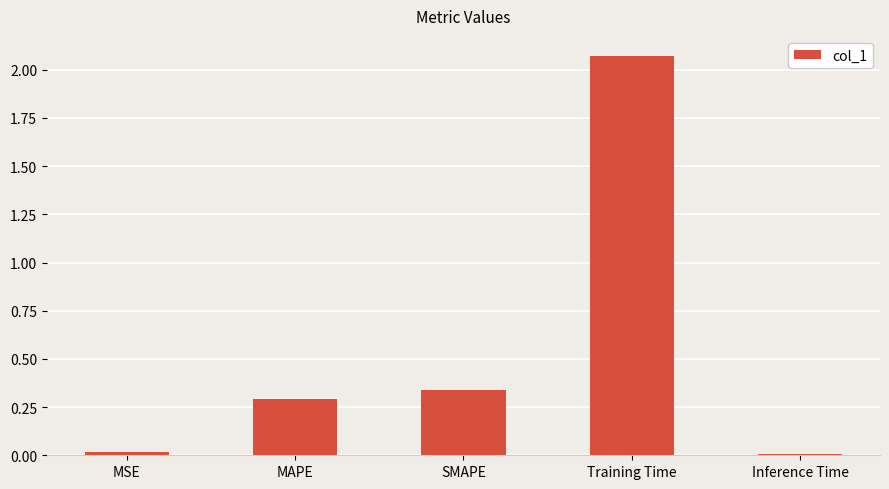

Where is the data nearest to the value 1?

SMAPE